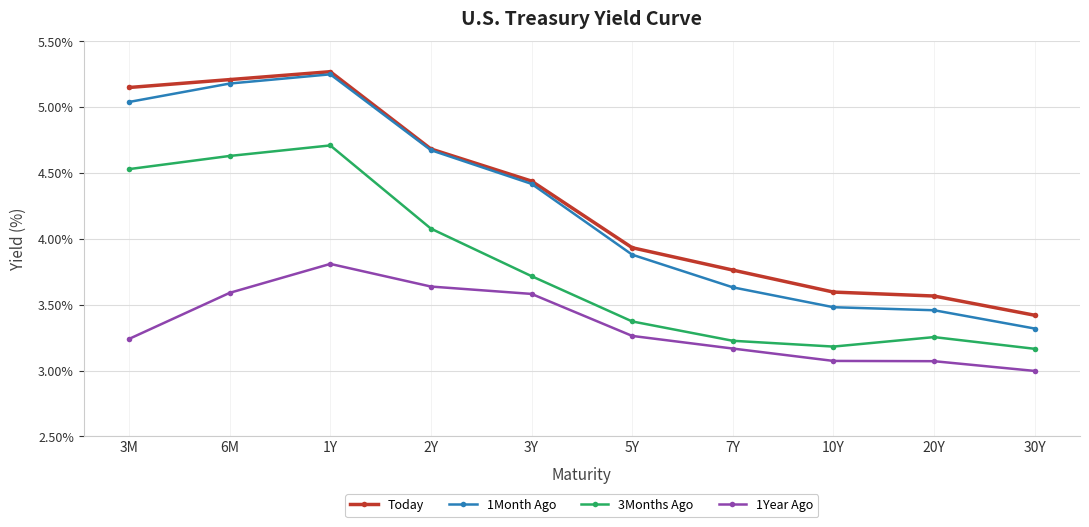

At which category is the sum across all series the highest?

1Y